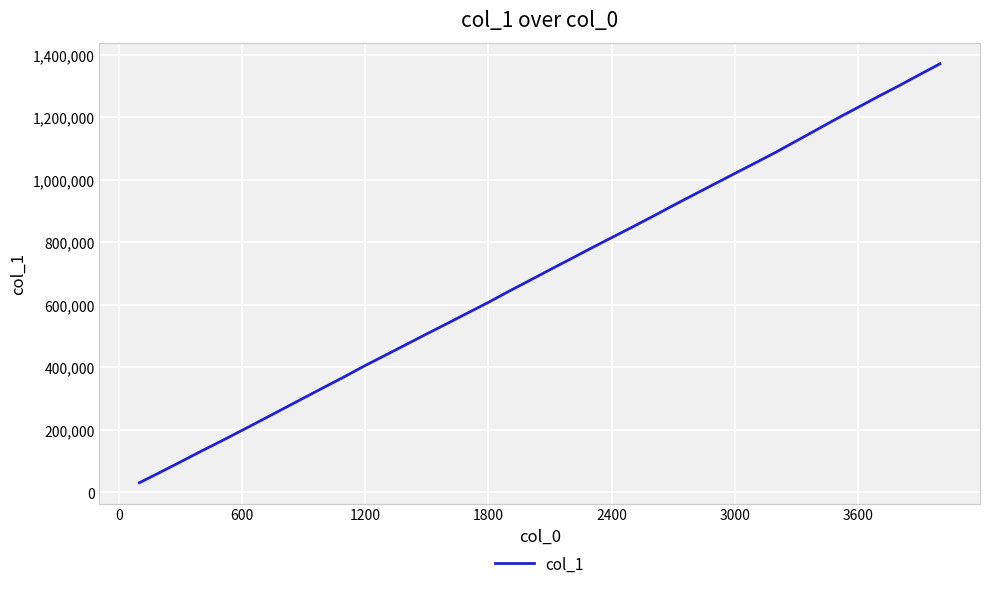

What is the minimum value shown in the chart?

30387